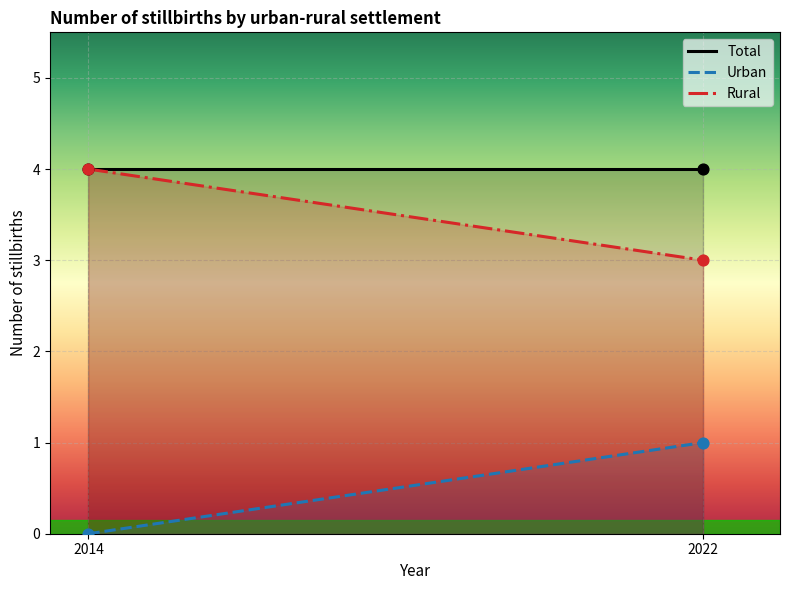

Which series has the largest total across all categories?

Total